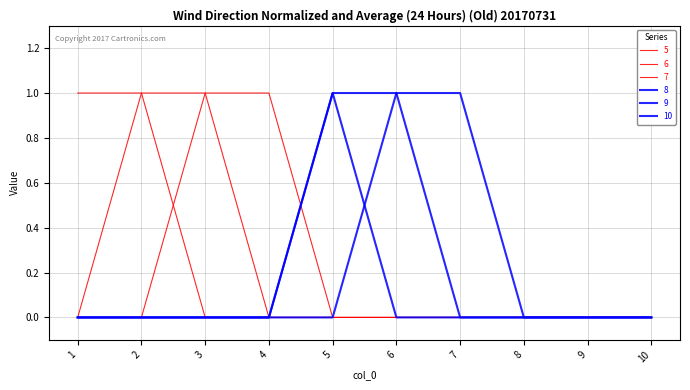

Count the number of data series in this chart.

6